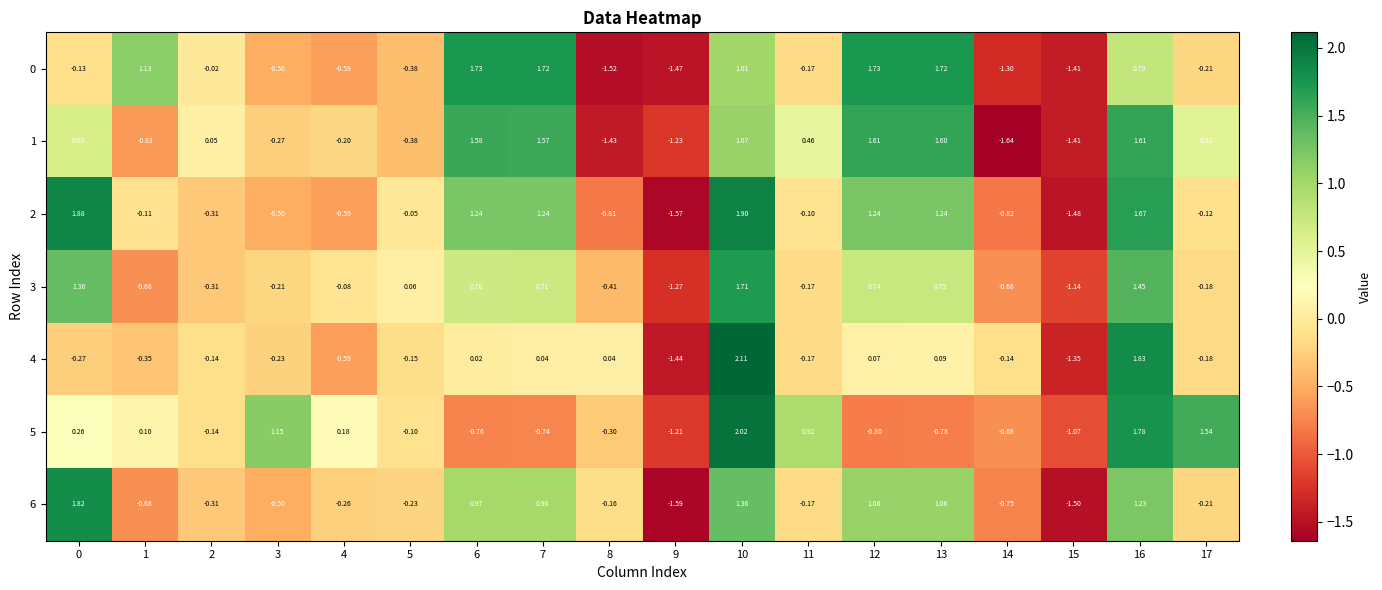

Is the value of 4 at 6 greater than the value of 5 at 5?

Yes